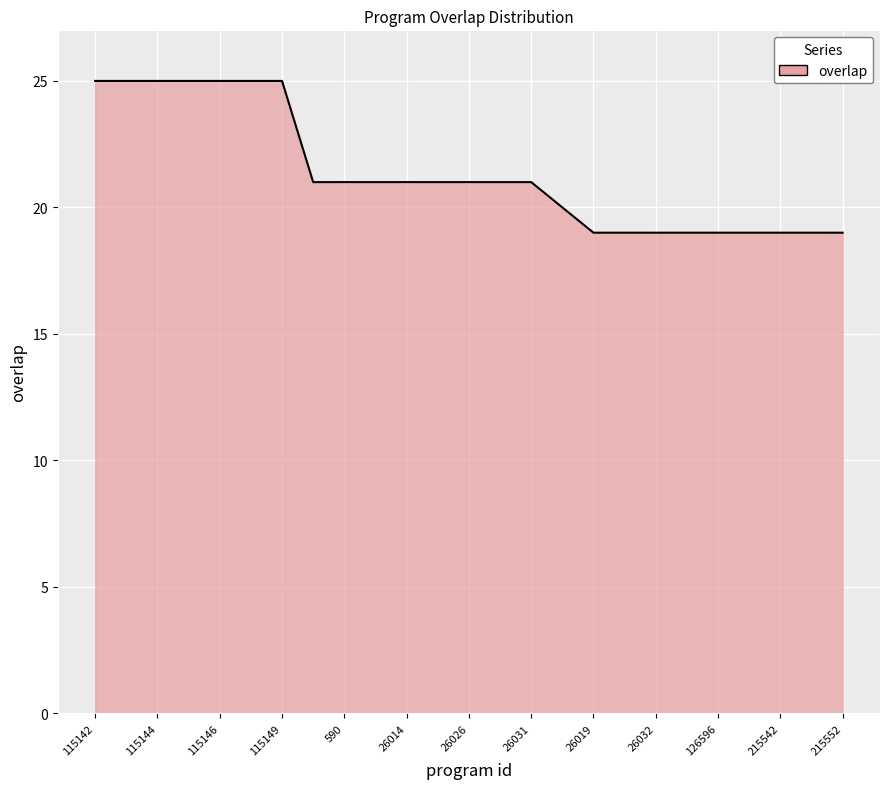

What is the greatest value displayed?

25